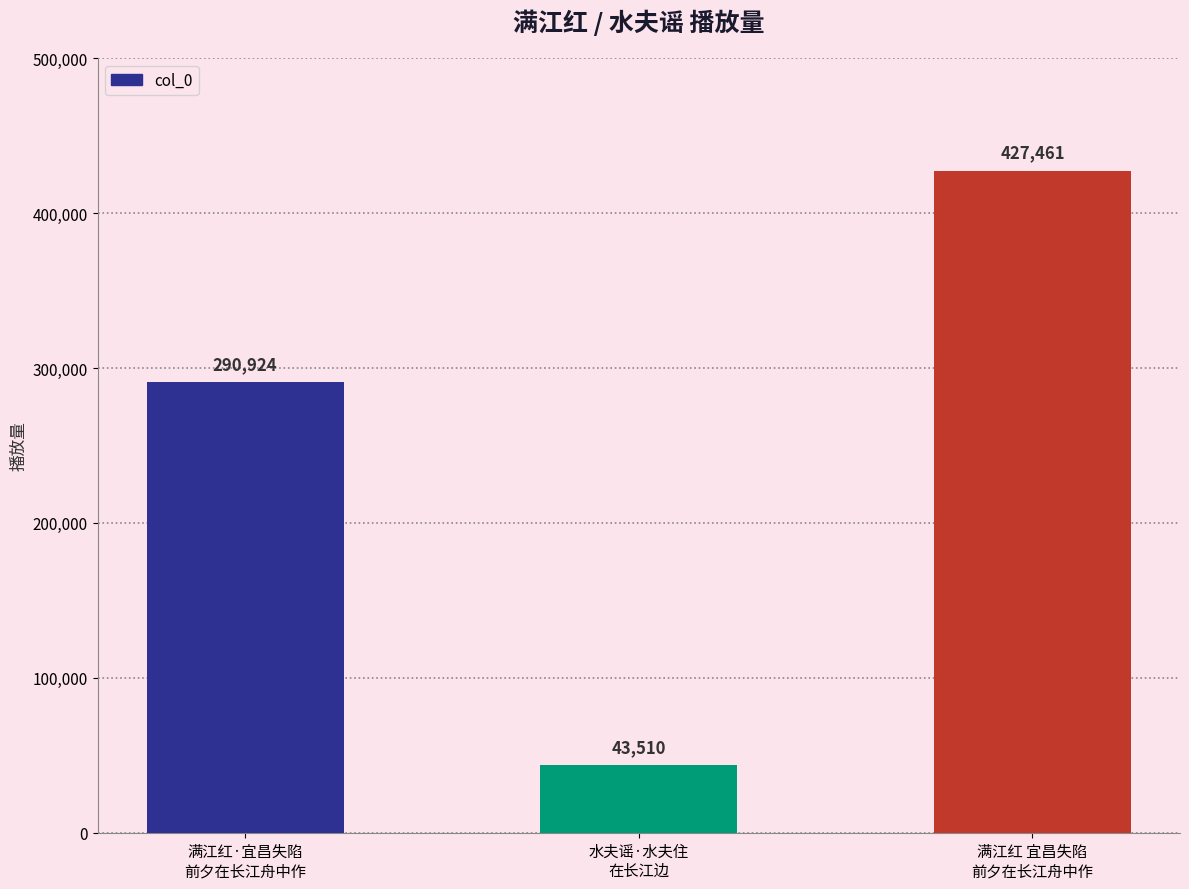

At which label is the value closest to 235485?

满江红·宜昌失陷
前夕在长江舟中作